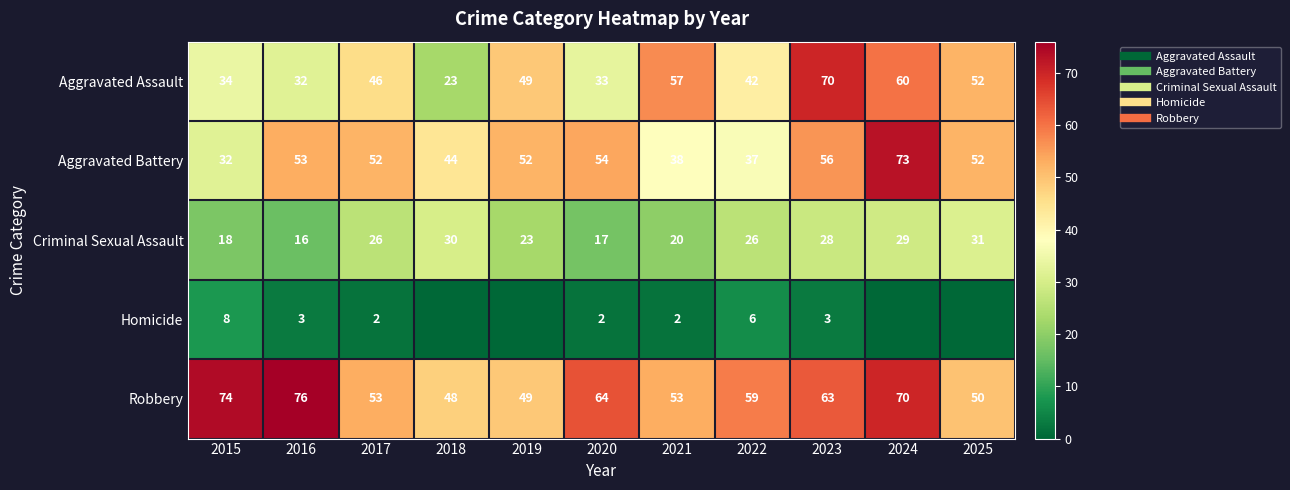

Is the value of Homicide at 2020 greater than the value of Aggravated Assault at 2016?

No